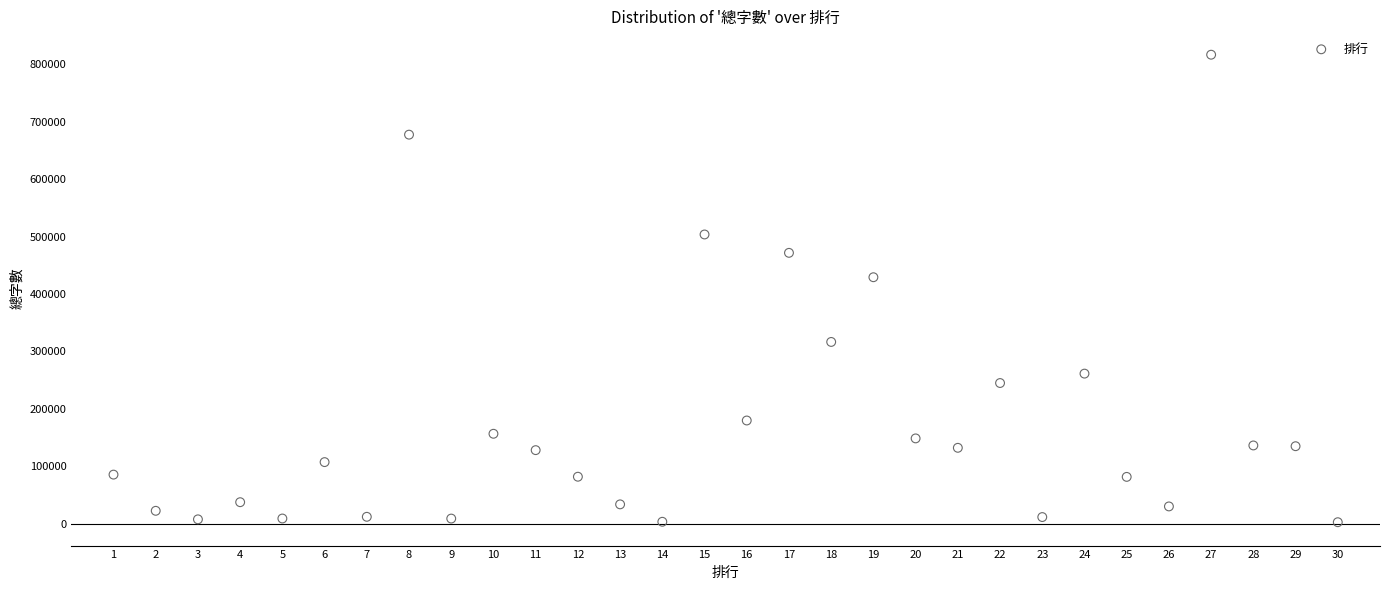

What is the range of Y values (max minus min)?

814264